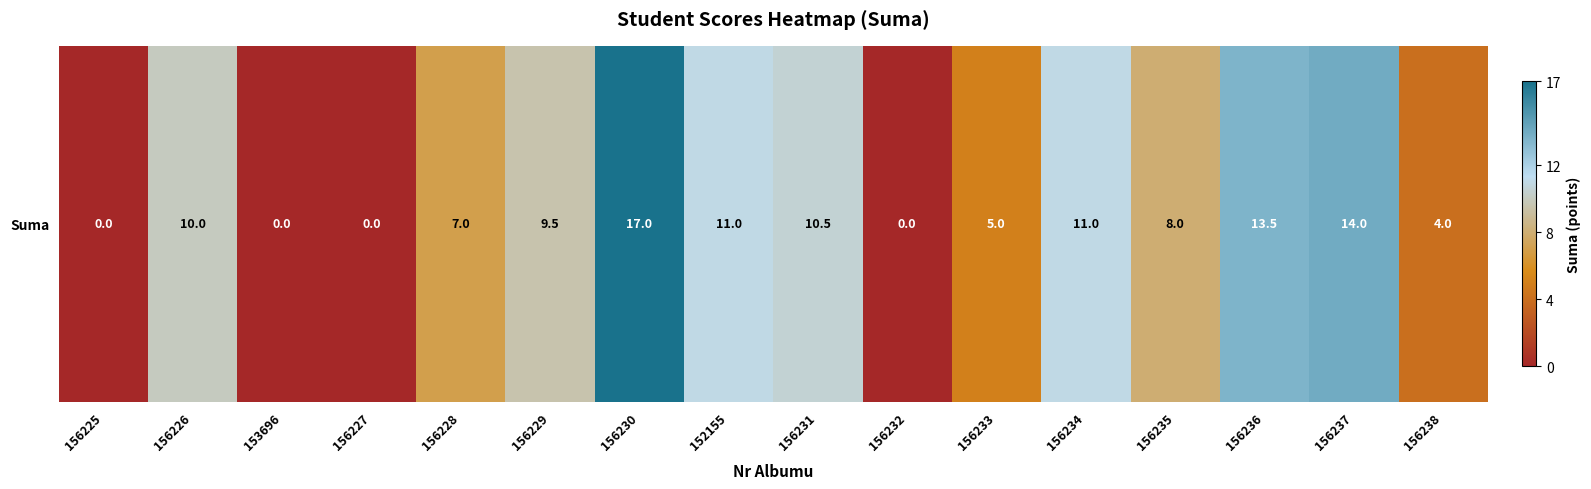

How many values exceed 9?

8